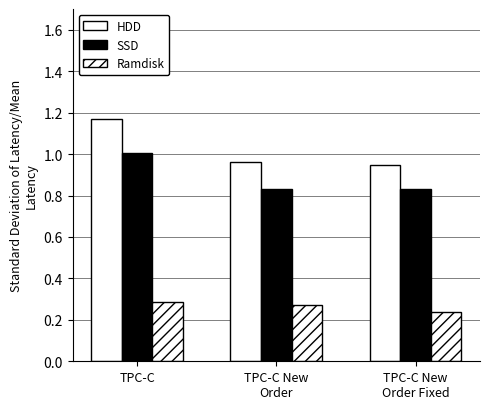

How many bars are there in total?

9